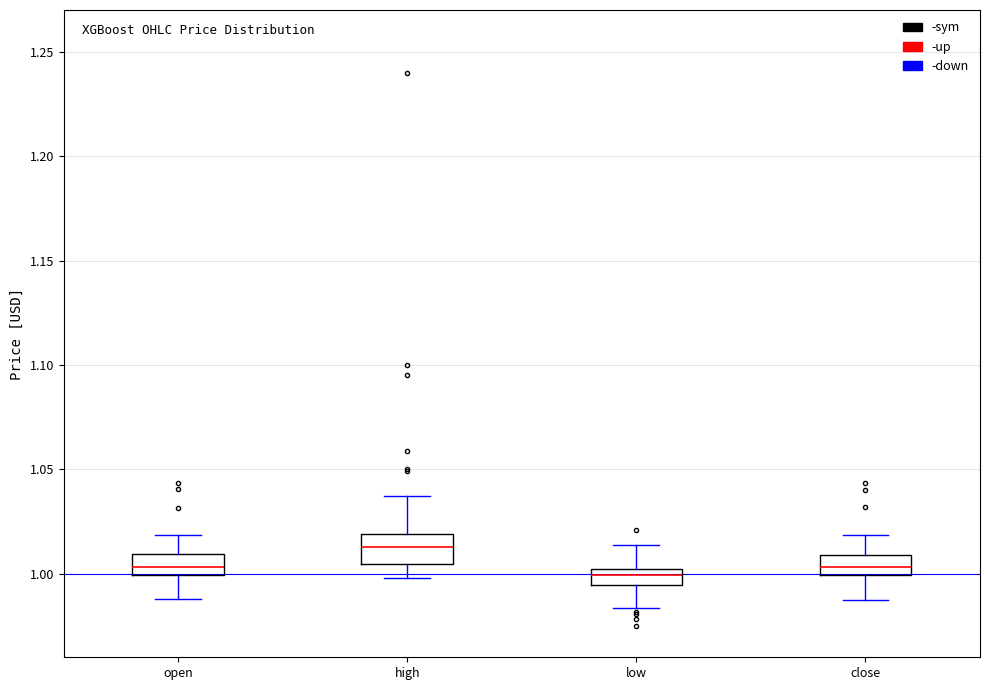

Reading left to right, read every box against the y-axis: the position of its median line, the range the box covers, and the ends of its whiskers. The values are not printed on the chart, so give them approximately, as read against the axis.

open: median 1.005, box 1.000 to 1.010, whiskers 0.990 to 1.020
high: median 1.015, box 1.005 to 1.020, whiskers 1.000 to 1.035
low: median 1.000 (inside the box), box 0.995 to 1.000, whiskers 0.985 to 1.015
close: median 1.005, box 1.000 to 1.010, whiskers 0.990 to 1.020